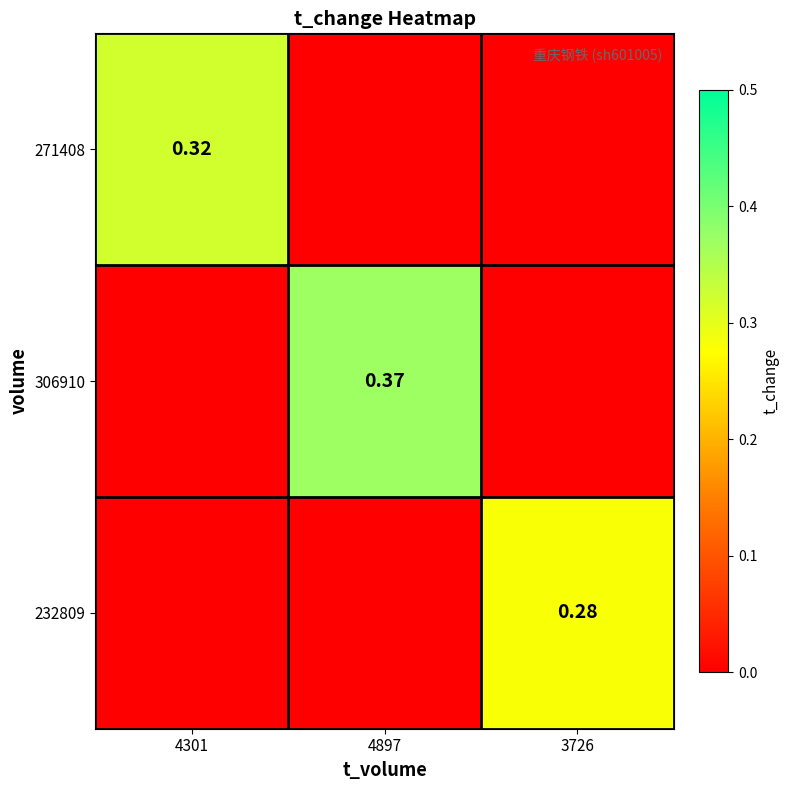

Is the value of 271408 at 4301 greater than the value of 306910 at 4897?

No